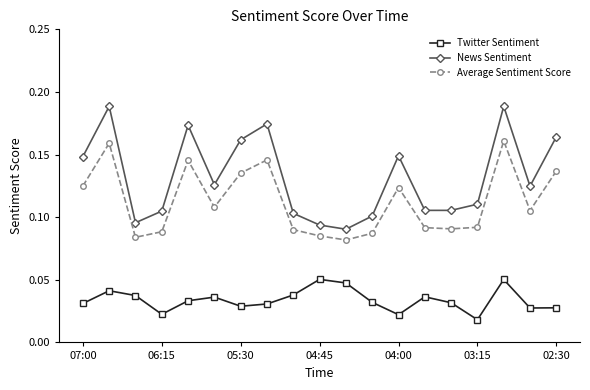

How many lines are shown in the chart?

3